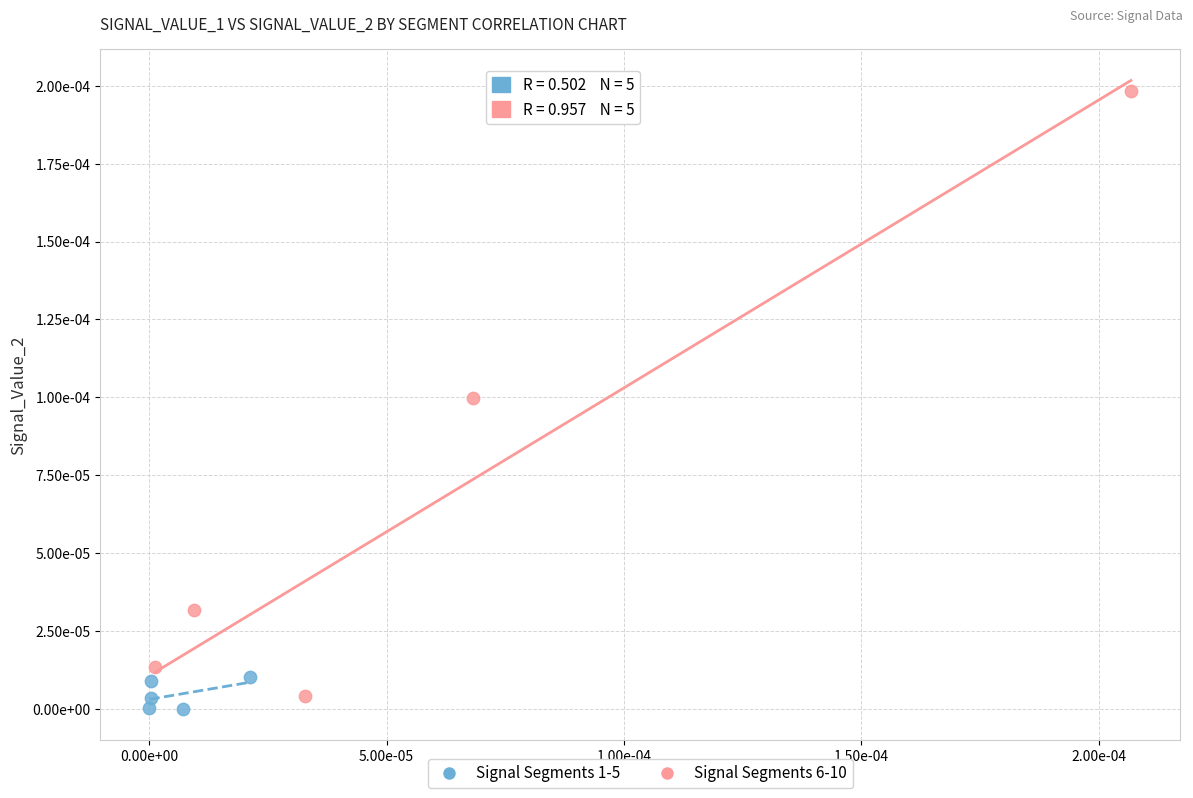

Which series has the largest Y range (max minus min)?

Signal Segments 6-10